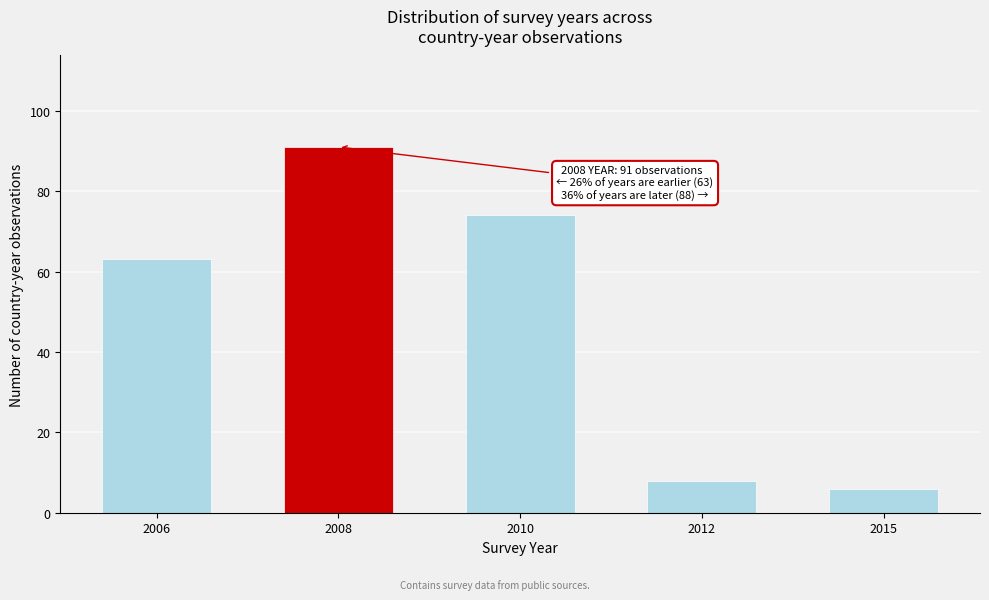

Reading left to right, transcribe all the data shown in this chart.

2006=63	2008=91	2010=74	2012=8	2015=6